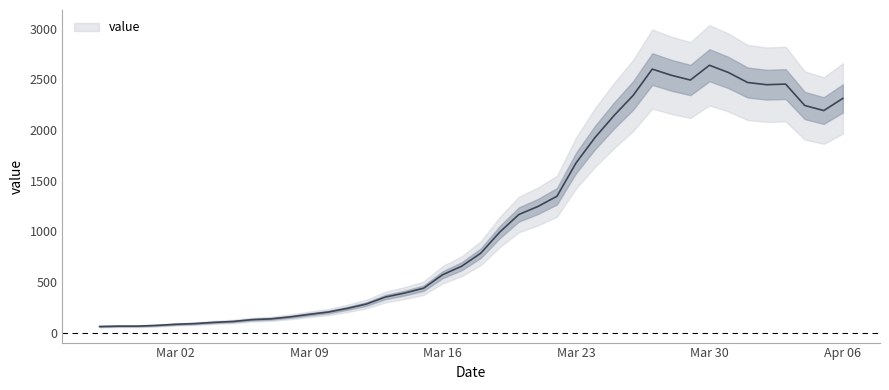

Count the number of data series in this chart.

1